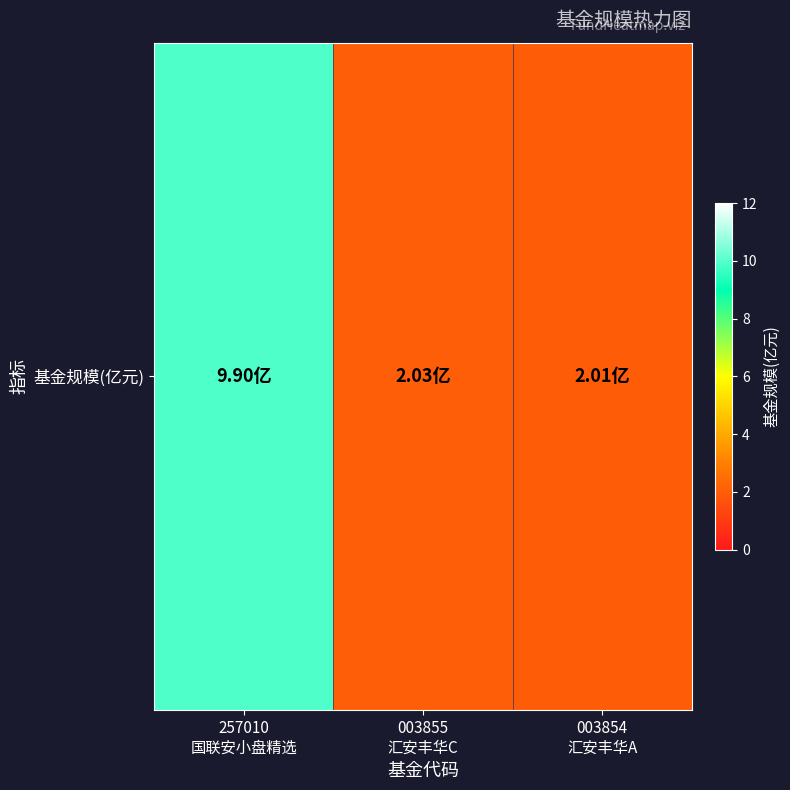

What value does the data have at 003854
汇安丰华A?

2.0